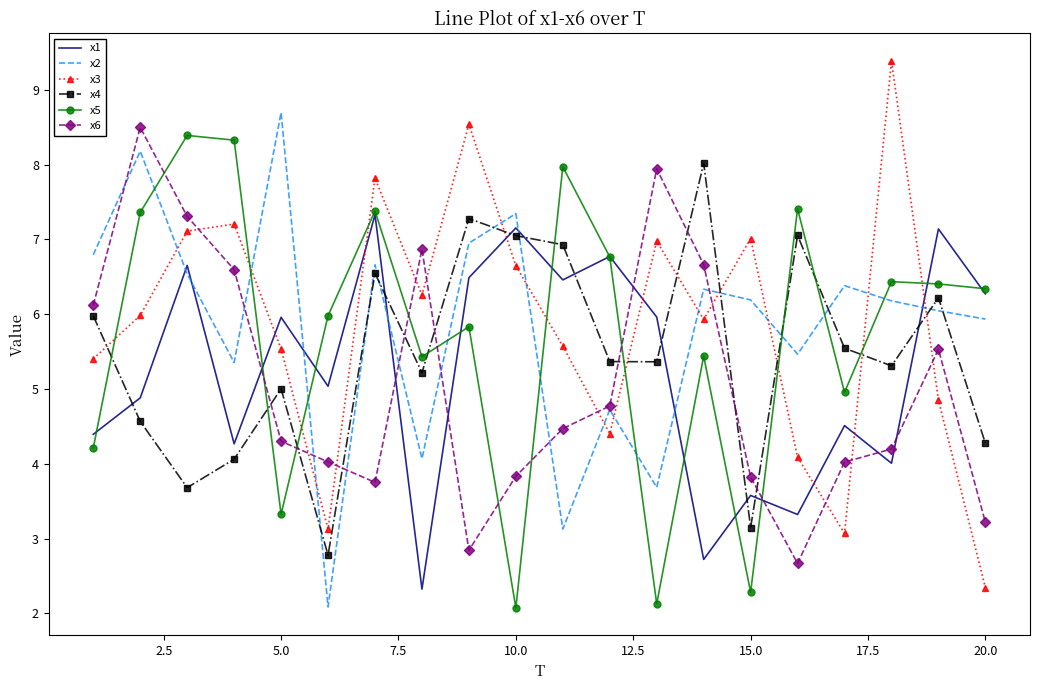

What is the maximum value shown in the chart?

9.4